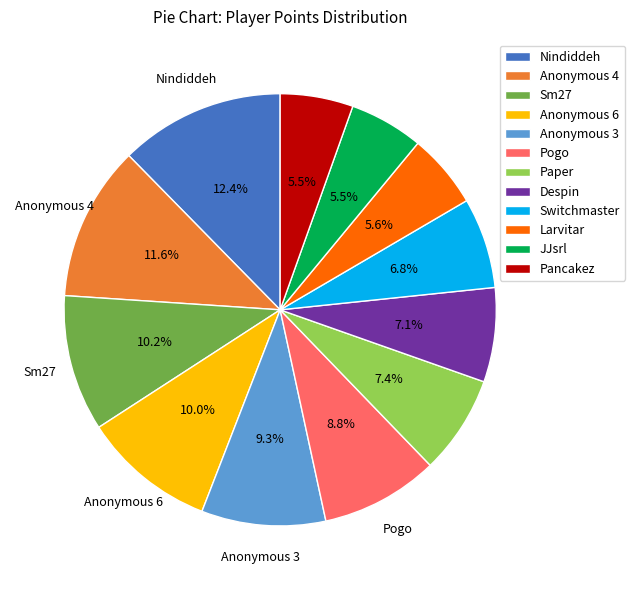

Which category has the biggest portion of the pie?

Nindiddeh